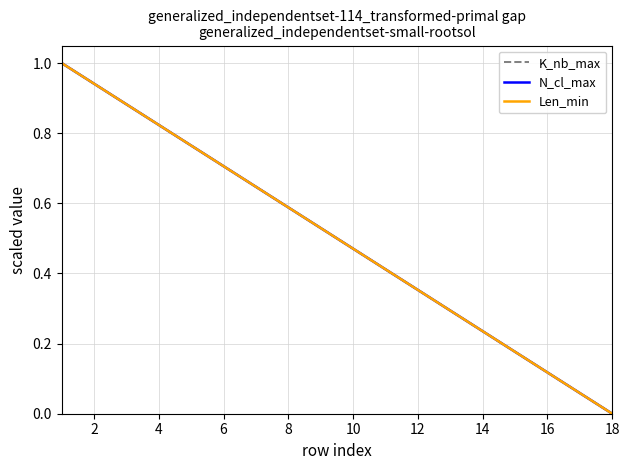

Does the chart display data point markers on the line(s)?

No